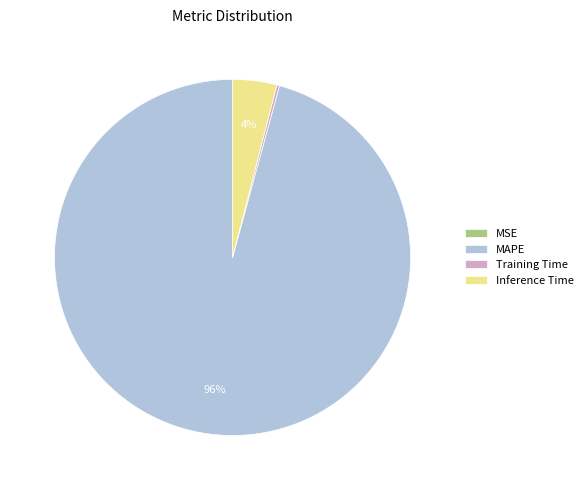

To the nearest percent, what portion does Inference Time represent?

4%